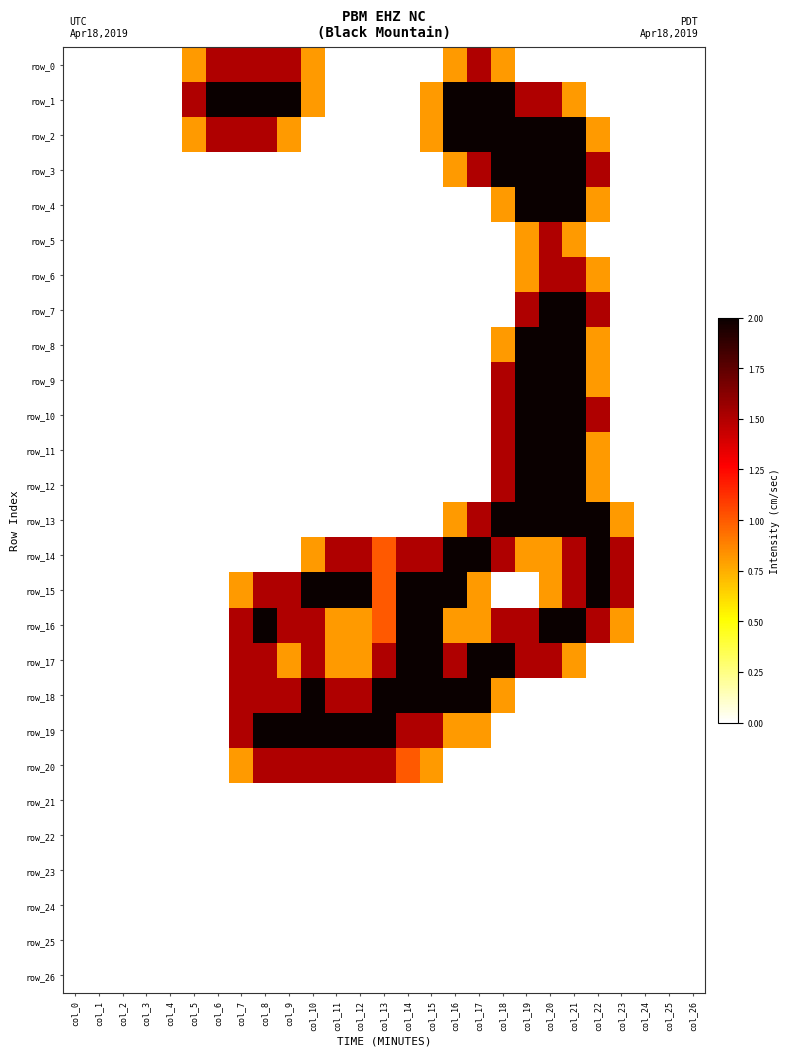

True or false: row_14 has a value of 0.0 at col_3.

True